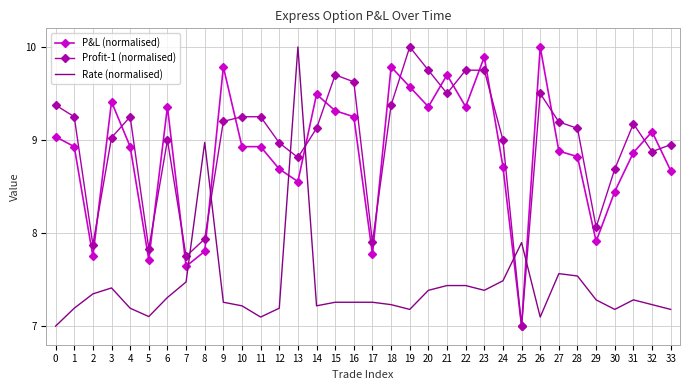

The value of P&L (normalised) at 1 is 5.1. True or false?

False